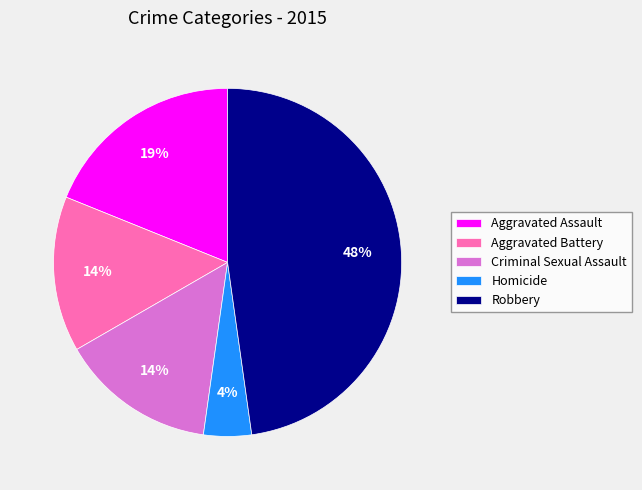

Does Homicide account for over 50% of the chart?

No